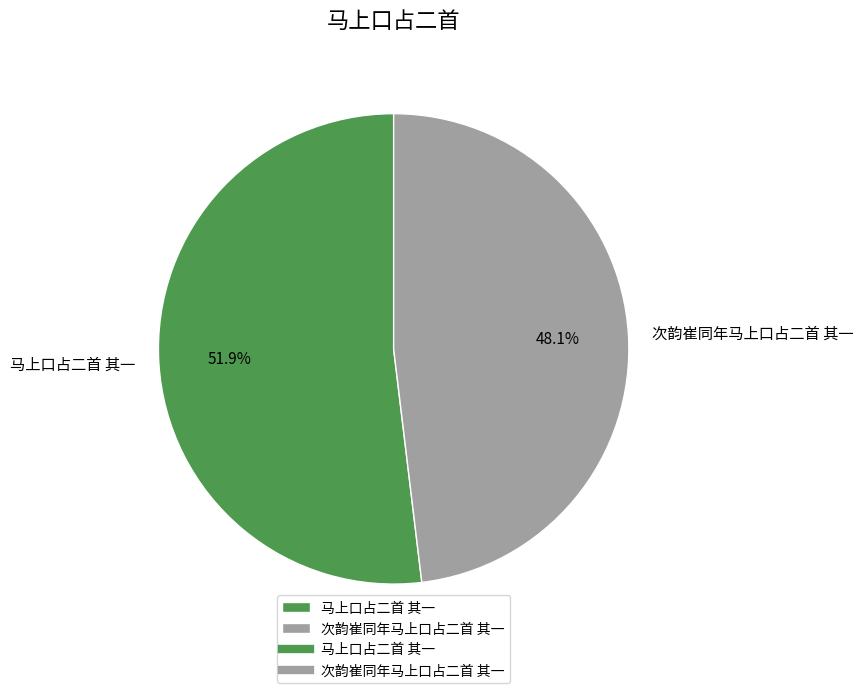

What is the smallest slice in the pie chart?

次韵崔同年马上口占二首 其一